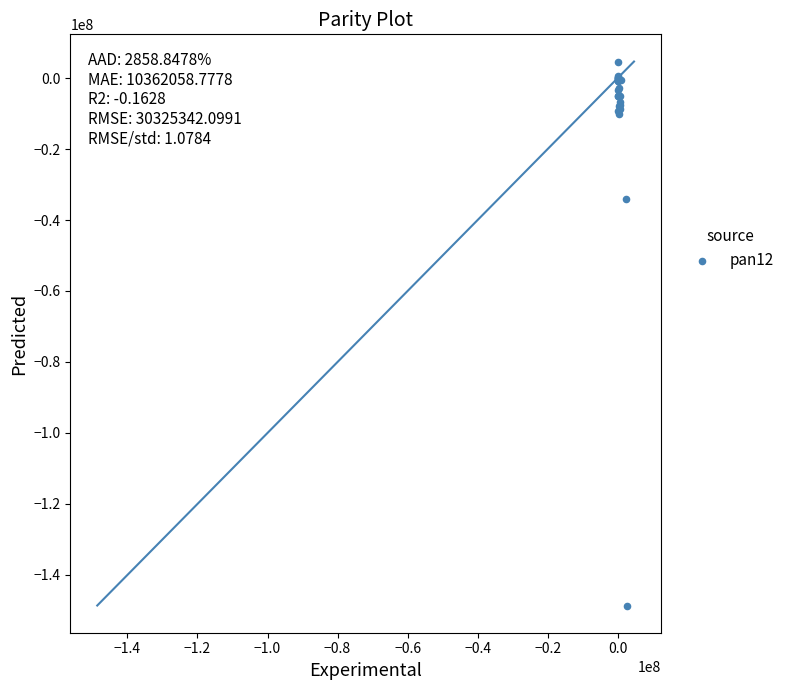

What Y value in the scatter plot is closest to -71985888?

-33981074